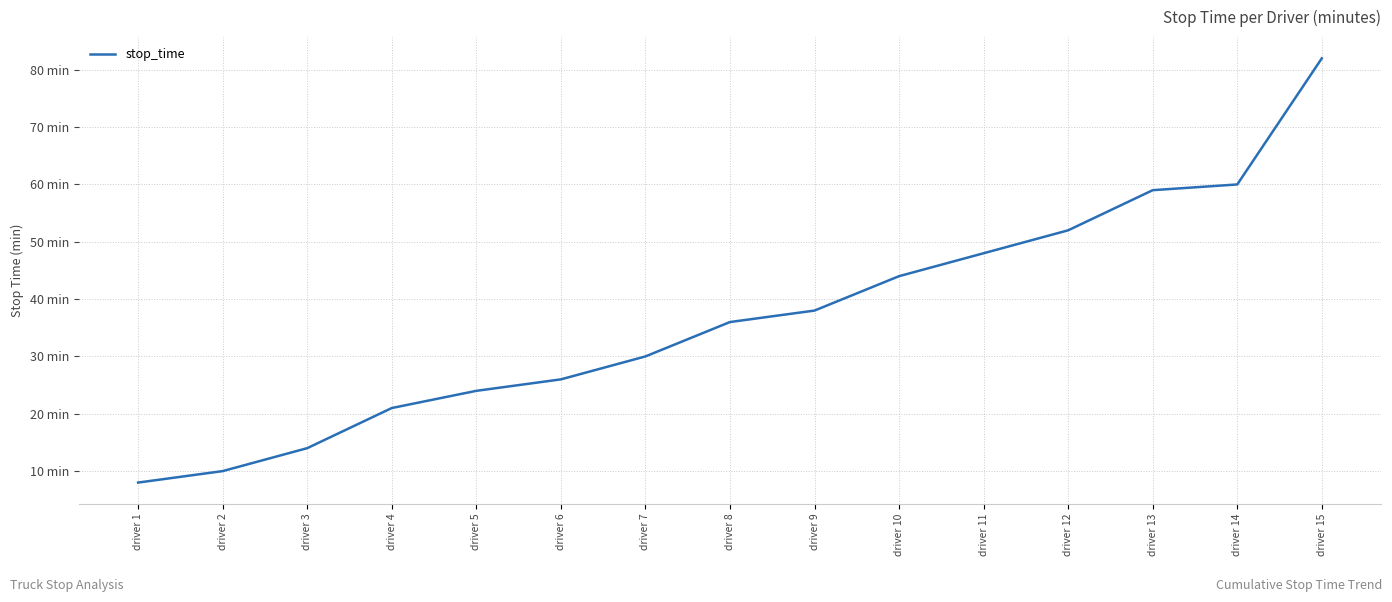

Is this an area chart (filled region under the line)?

No